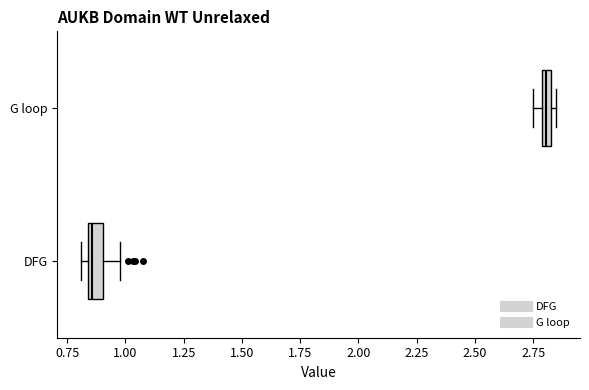

Which box has the furthest to the left median line?

DFG